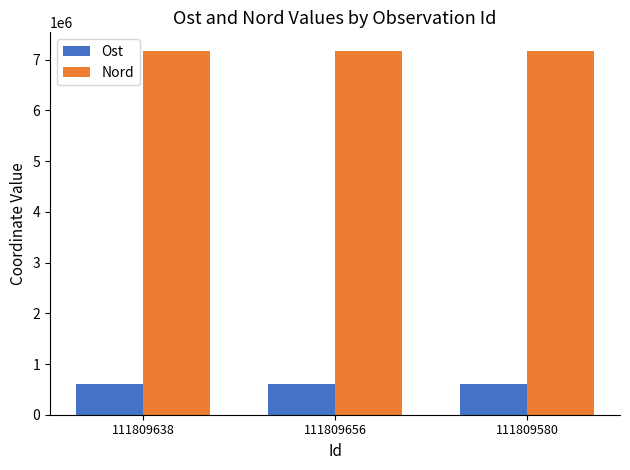

The value of Nord at 111809656 is 3473405. True or false?

False